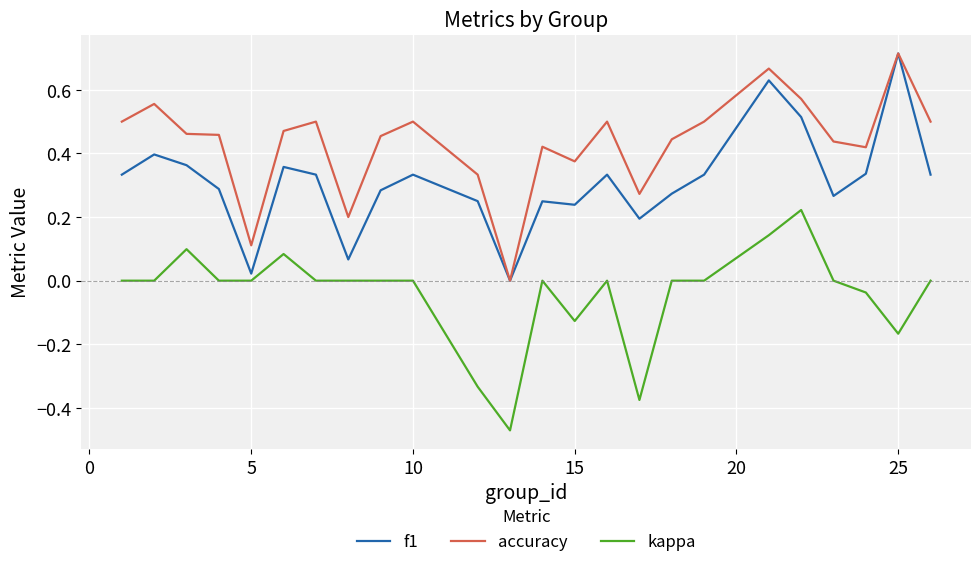

Which series has the largest total across all categories?

accuracy